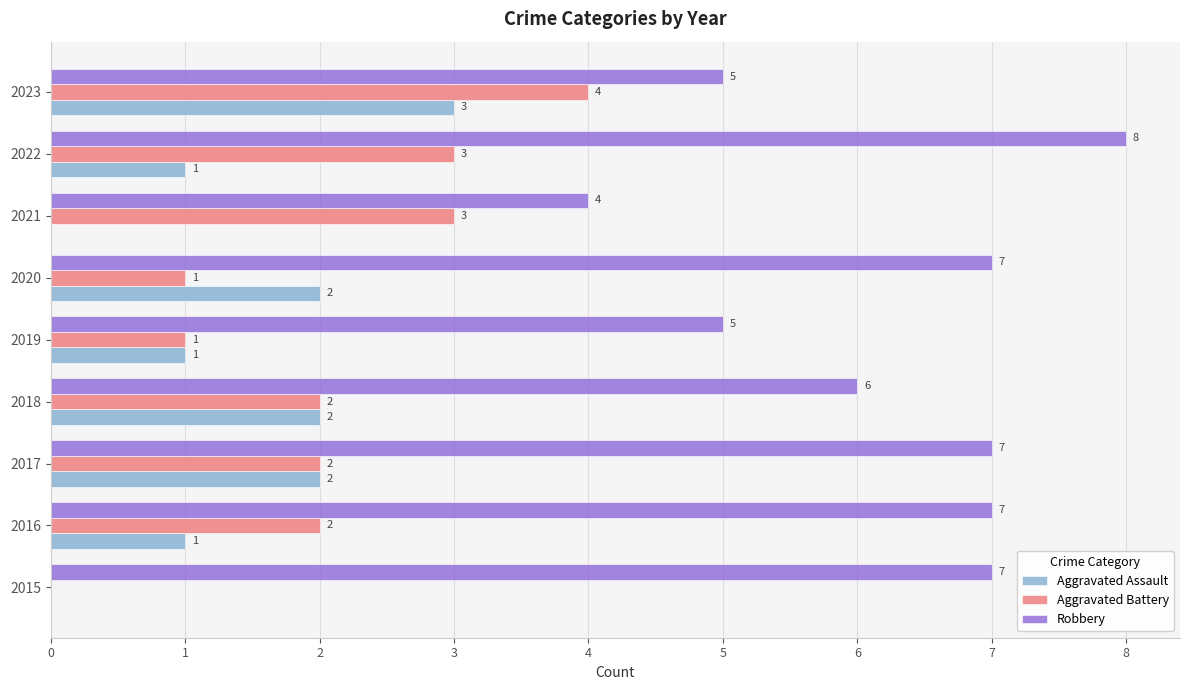

Is it true that Robbery equals 5 at 2019?

True